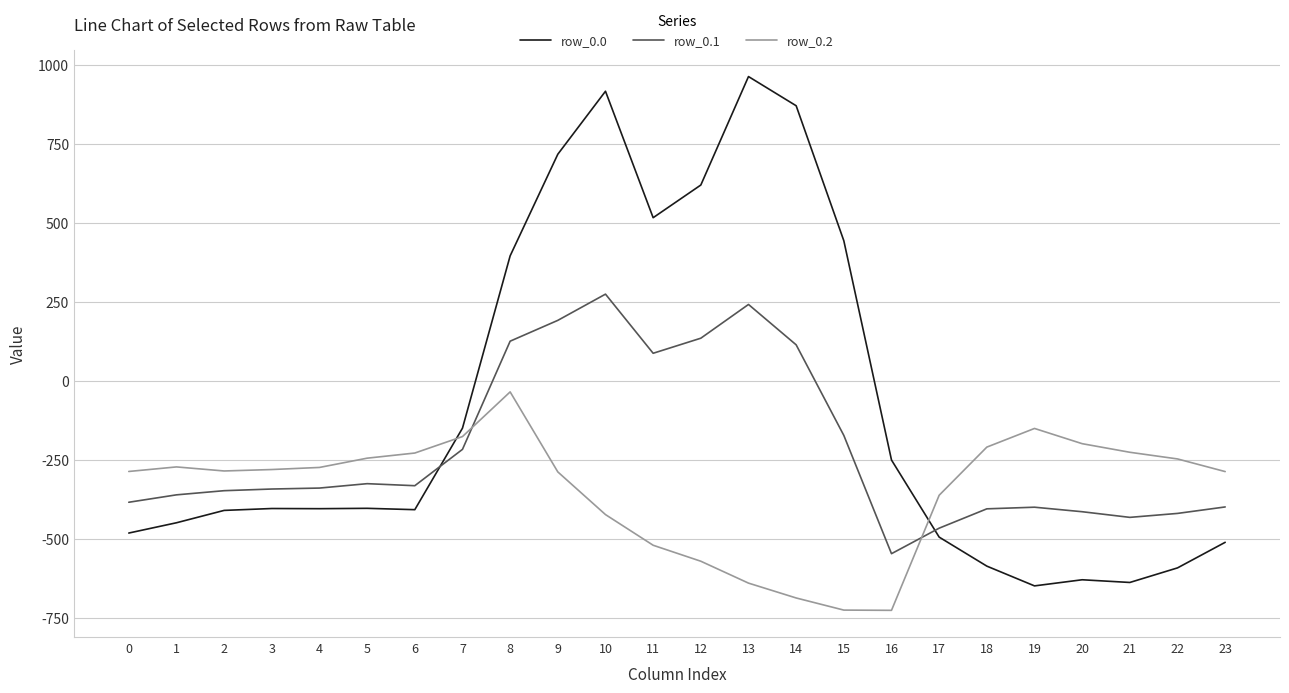

List the series in order of their overall mean, highest first.

row_0.0, row_0.1, row_0.2